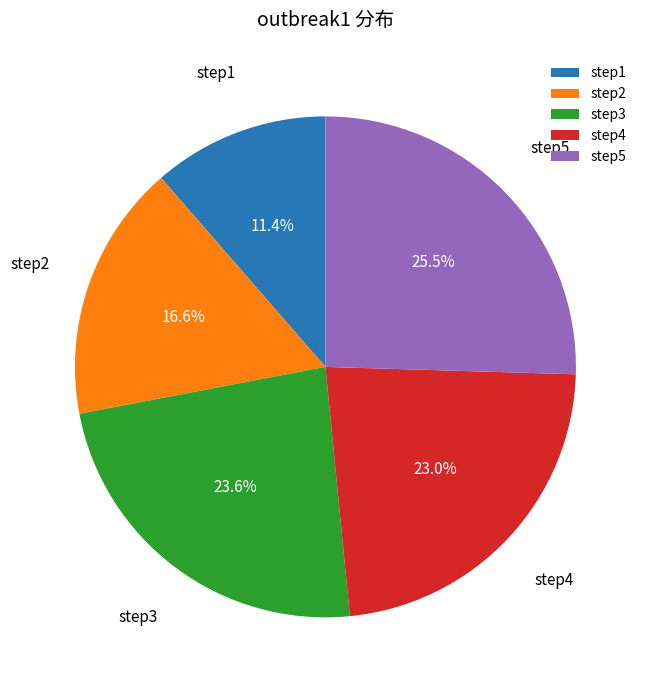

Is it true that step4 is 23% of the pie?

True